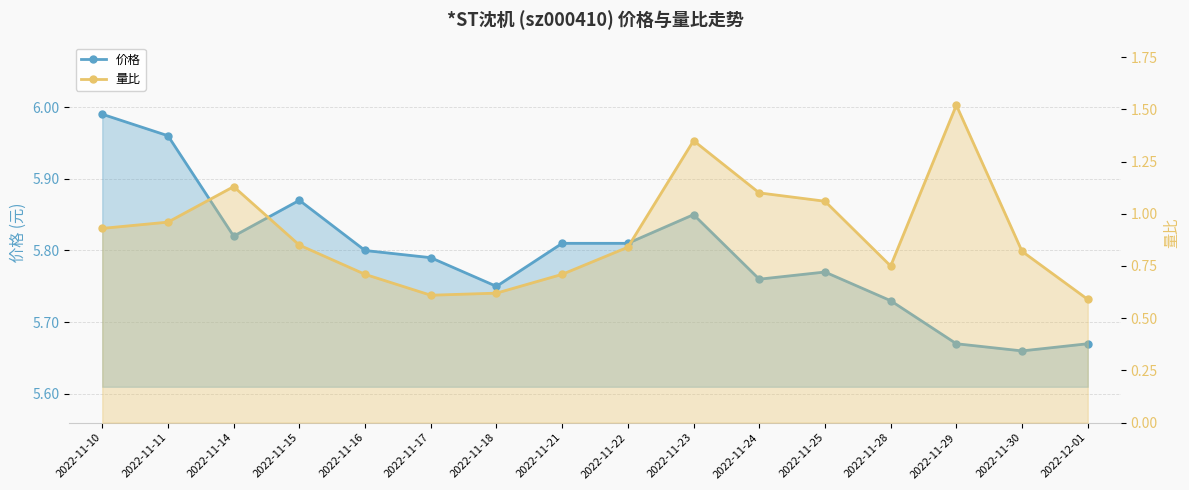

What is the difference between the maximum and minimum values in the 价格 series?

0.3